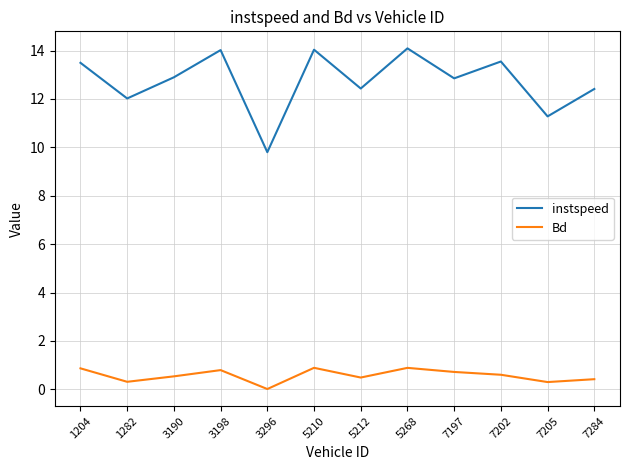

What is the spread (max minus min) of values at 5210?

13.1